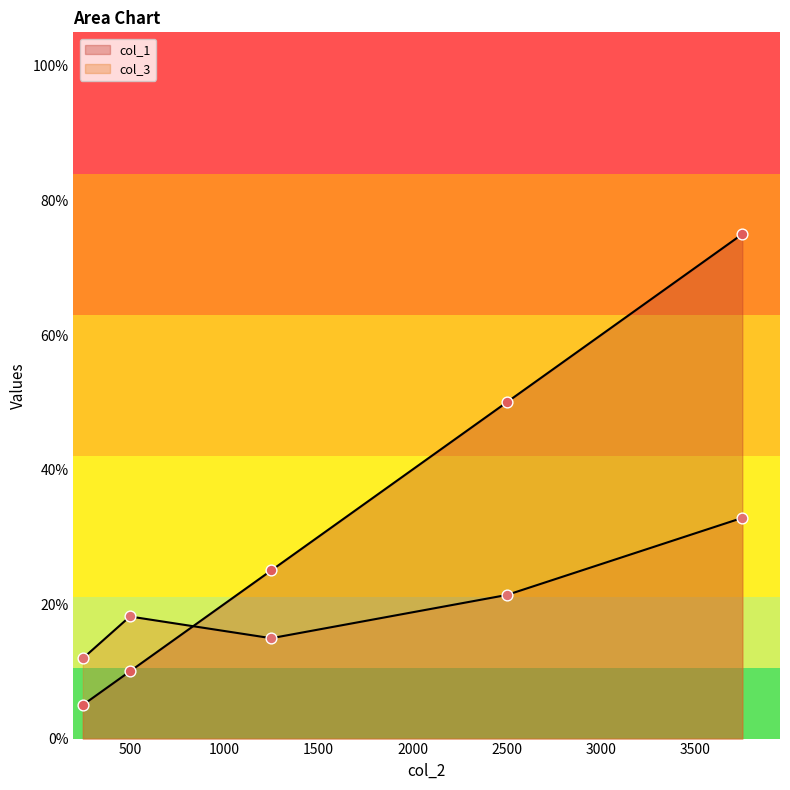

What are all the series names shown in the legend?

col_1, col_3